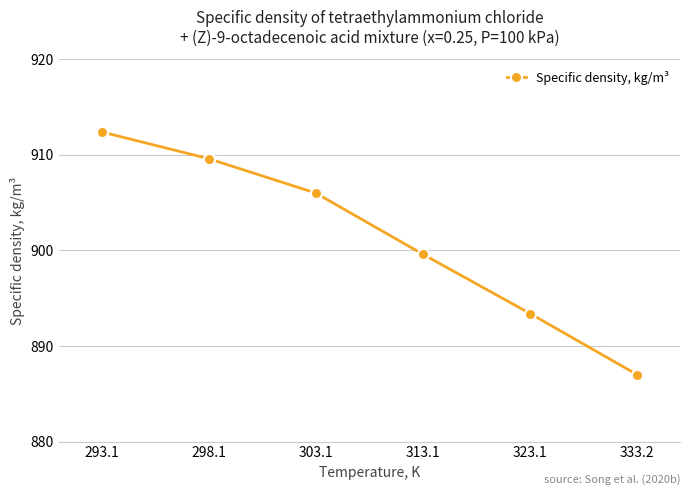

At which category does the chart reach its minimum across all series?

333.2